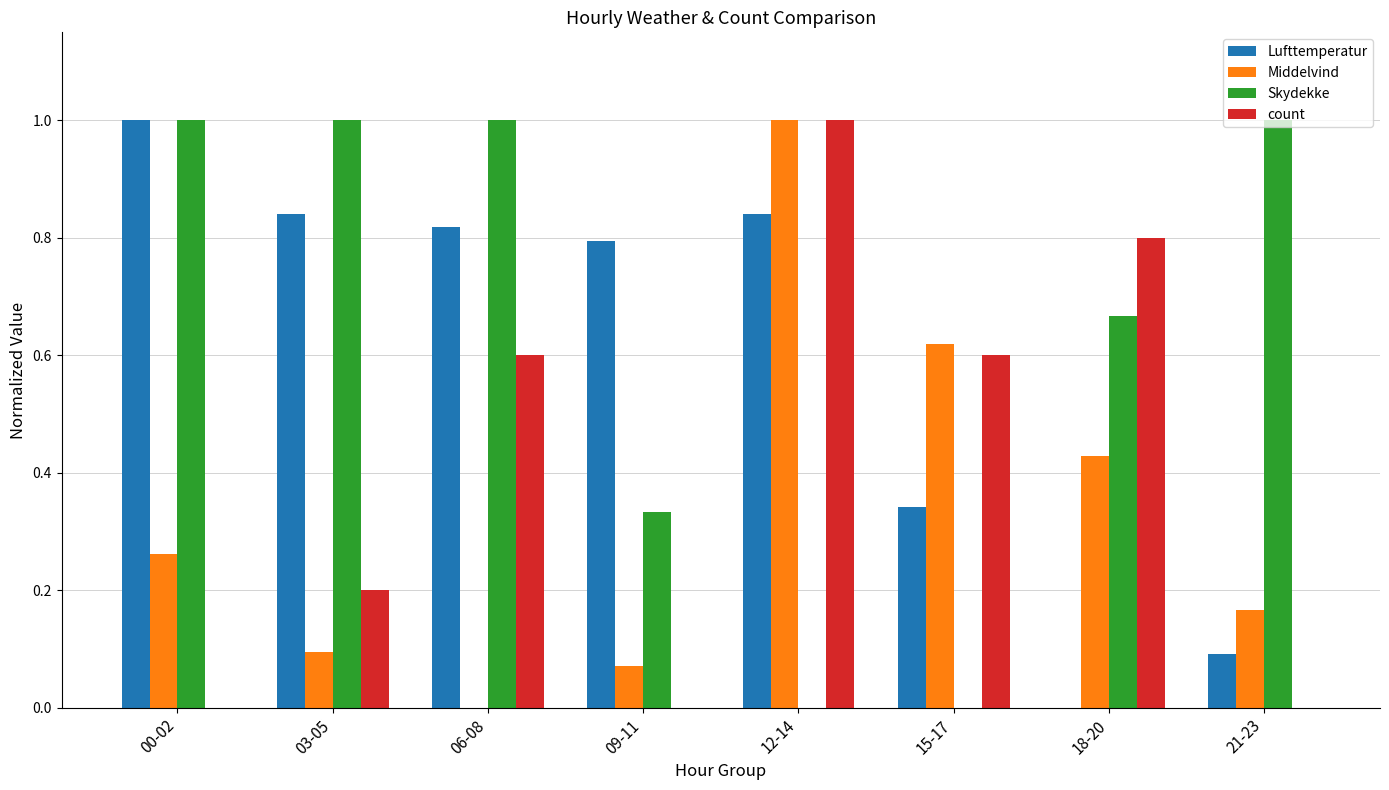

Is it true that count equals -0.3 at 00-02?

False